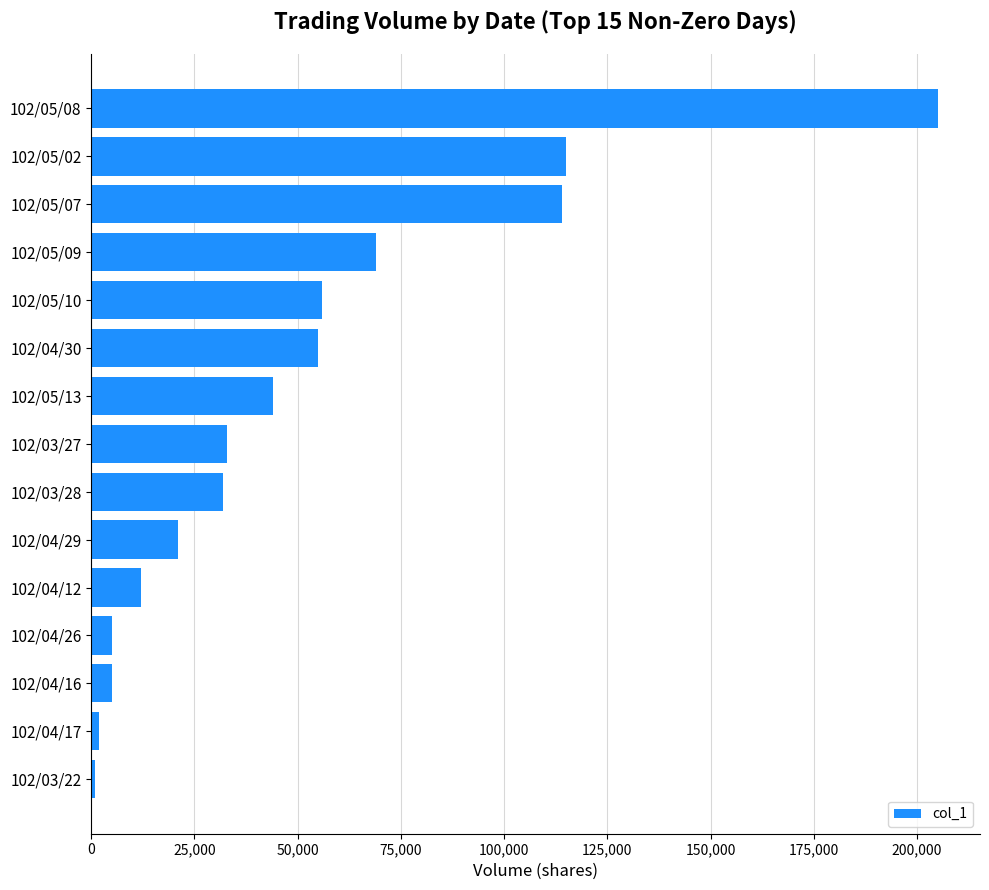

What is the difference between the maximum and second lowest values?

203000